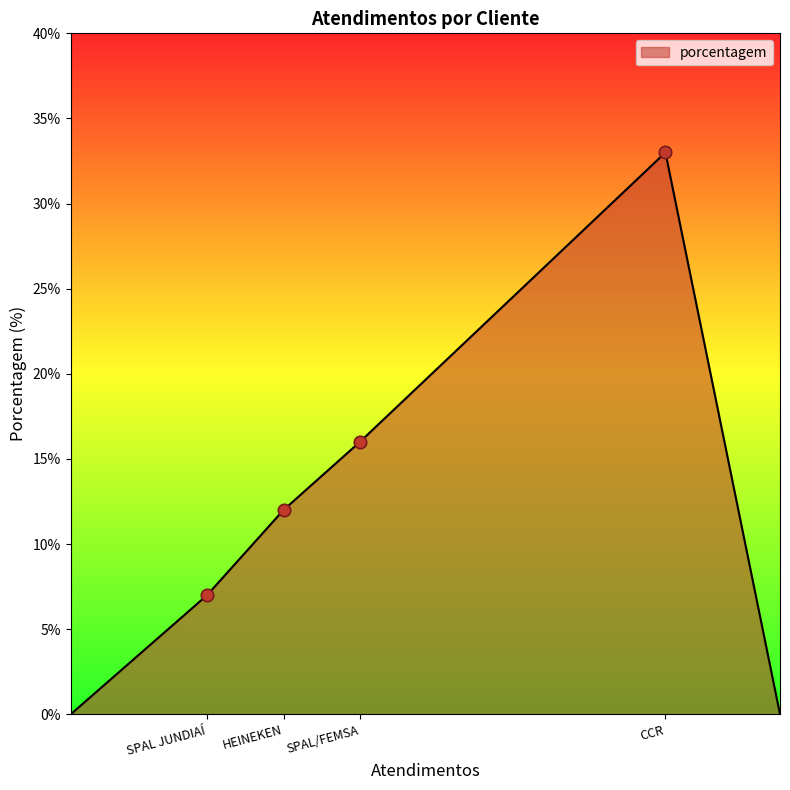

How many interior local peaks (higher than both neighbors) does the data have?

1